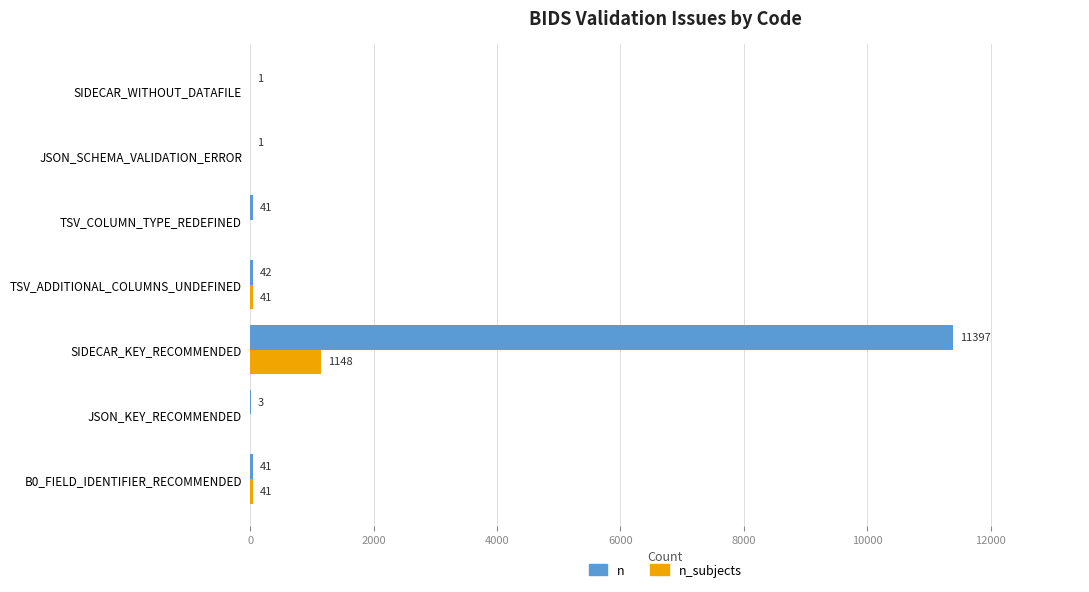

Which category has the highest value in the n series?

SIDECAR_KEY_RECOMMENDED